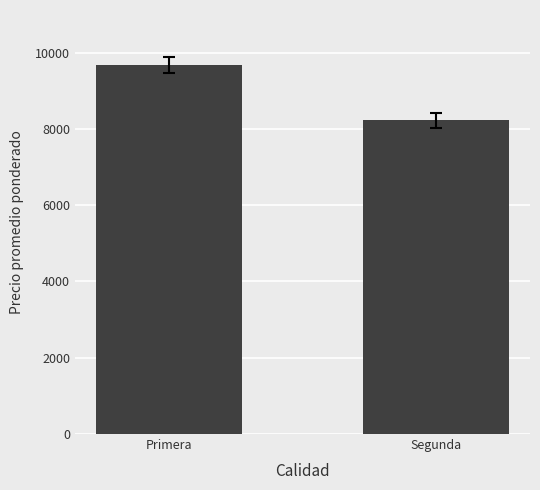

What is the difference between the values at Primera and Segunda?

1444.4